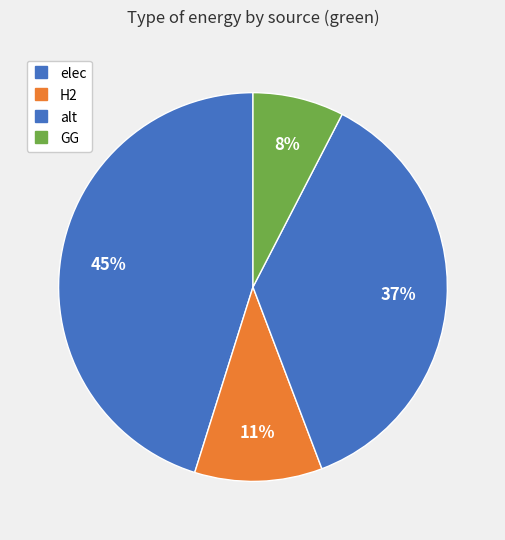

Does GG represent more than half of the total?

No